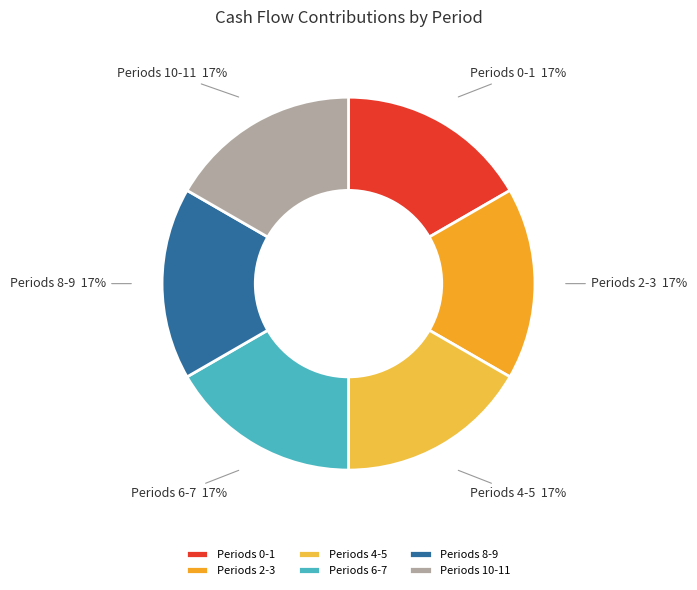

Approximately how many times larger is the value at Periods 0-1 compared to Periods 4-5?

1.0